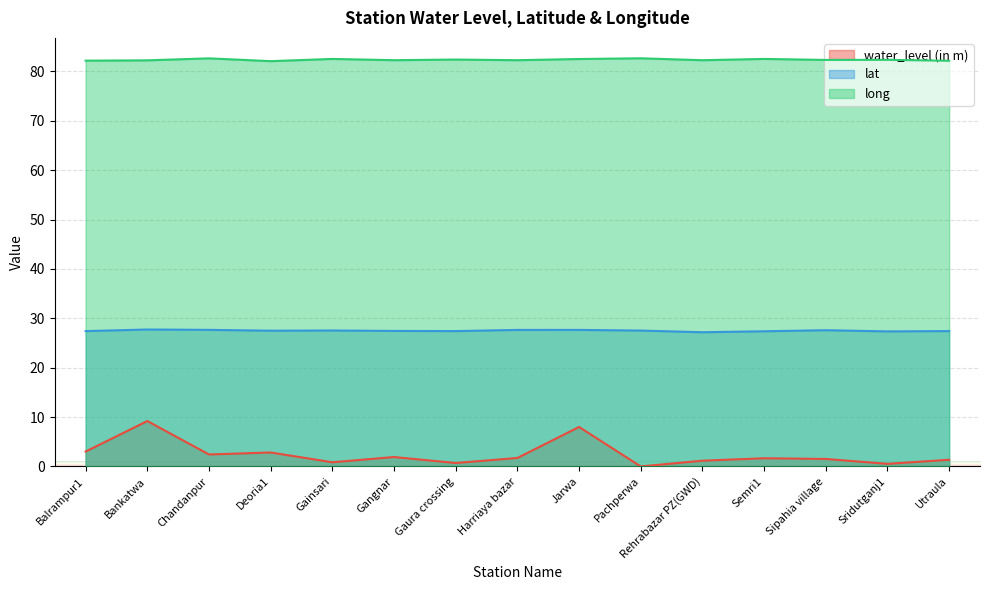

How many series are shown in this chart?

3